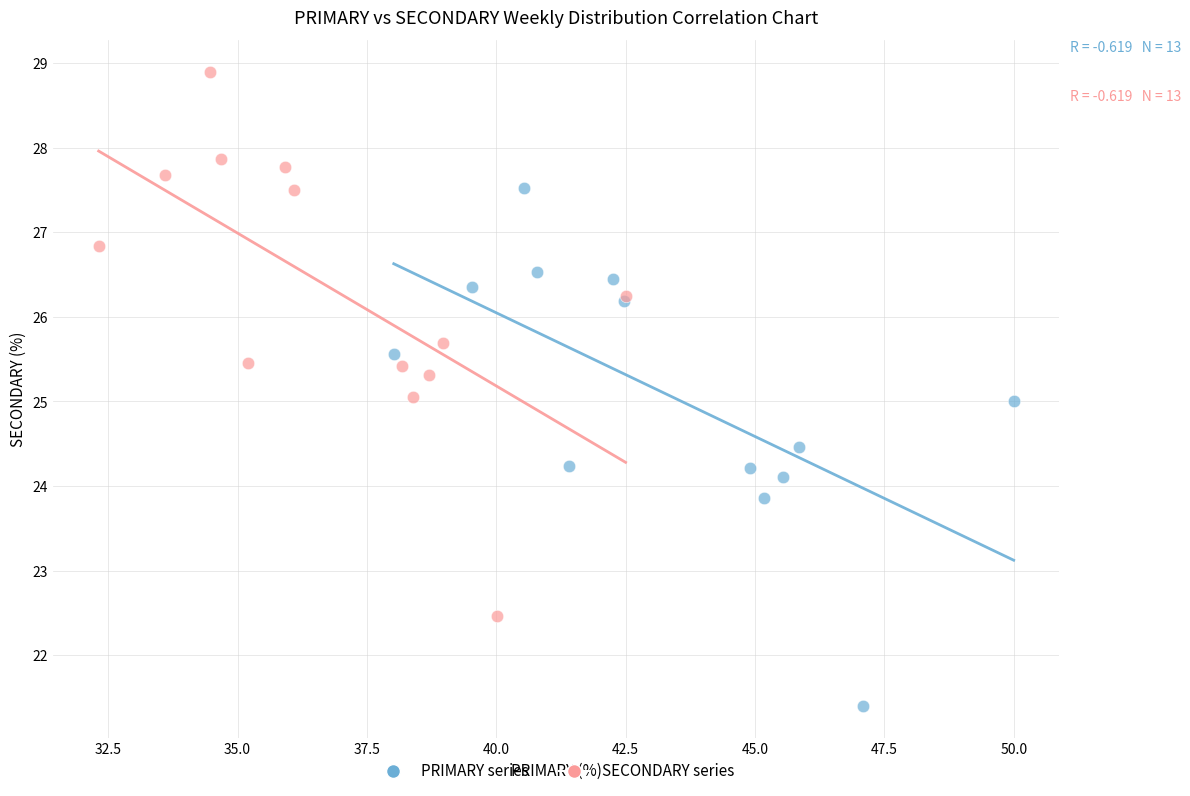

Which series contains the lowest Y value?

PRIMARY series